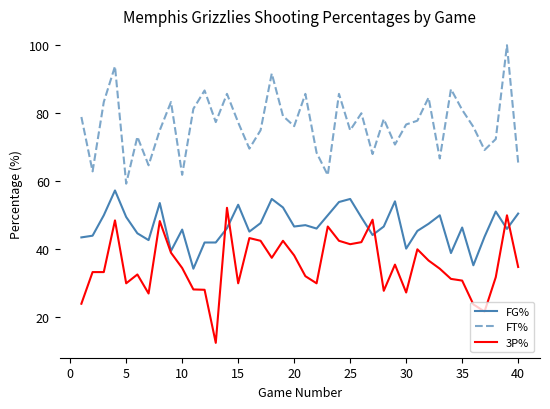

What is the difference between the second highest and second lowest values in the FT% series?

32.0